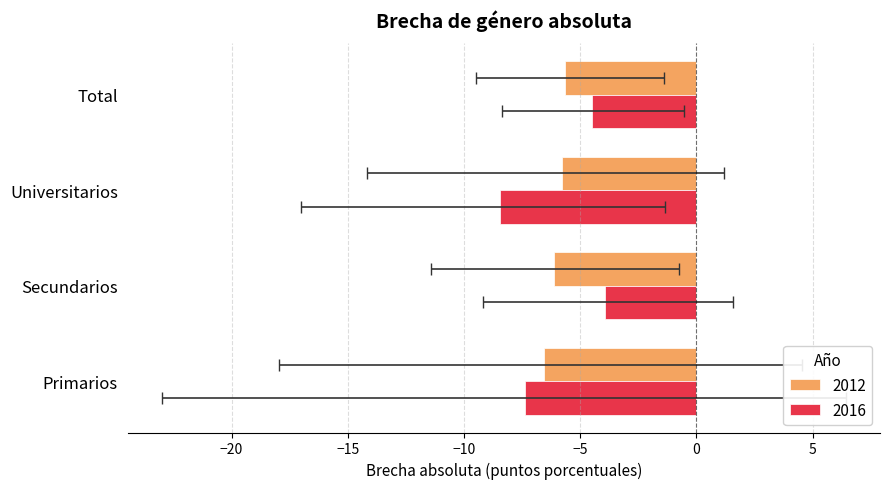

What are all the series names shown in the legend?

2012, 2016